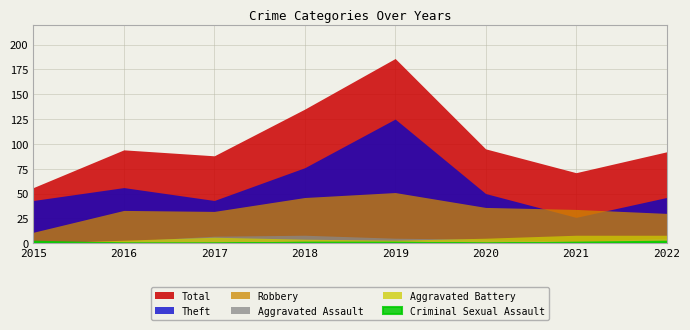

Reading left to right, transcribe all the data shown in this chart.

Theft: 2015=43	2016=56	2017=43	2018=76	2019=125	2020=50	2021=26	2022=46
Robbery: 2015=11	2016=33	2017=32	2018=46	2019=51	2020=36	2021=34	2022=30
Aggravated Assault: 2015=0	2016=2	2017=7	2018=8	2019=5	2020=4	2021=2	2022=5
Aggravated Battery: 2015=0	2016=3	2017=6	2018=4	2019=3	2020=5	2021=8	2022=8
Criminal Sexual Assault: 2015=2	2016=0	2017=0	2018=1	2019=1	2020=0	2021=1	2022=2
Total: 2015=56	2016=94	2017=88	2018=135	2019=186	2020=95	2021=71	2022=92